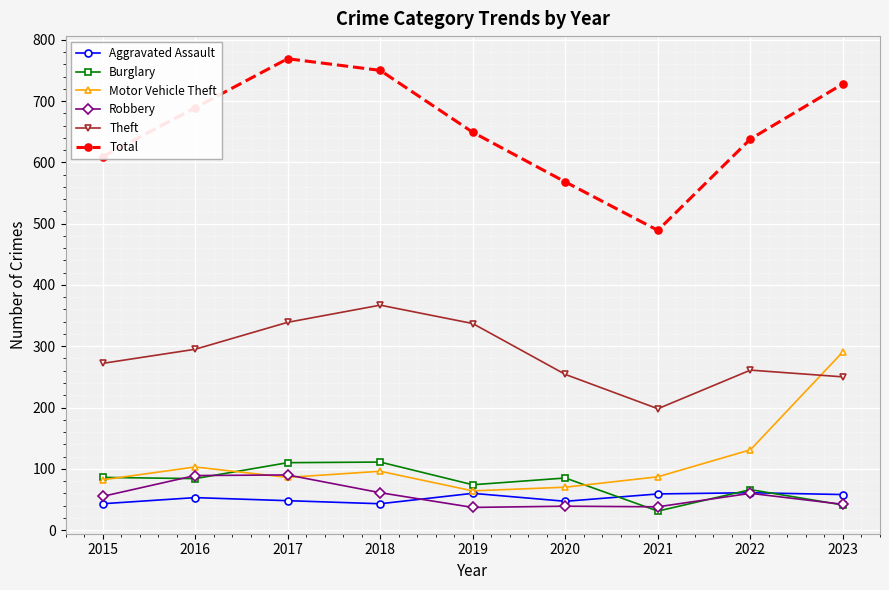

What is the value of the Theft point at the 2nd from the left?

295